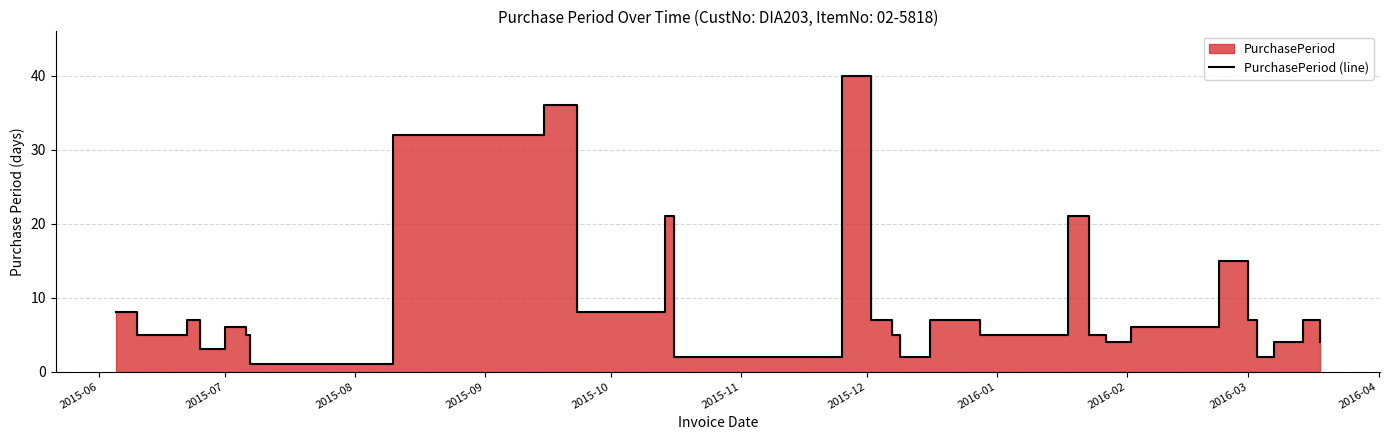

What is the label of the 10th point from the left?

2016-03